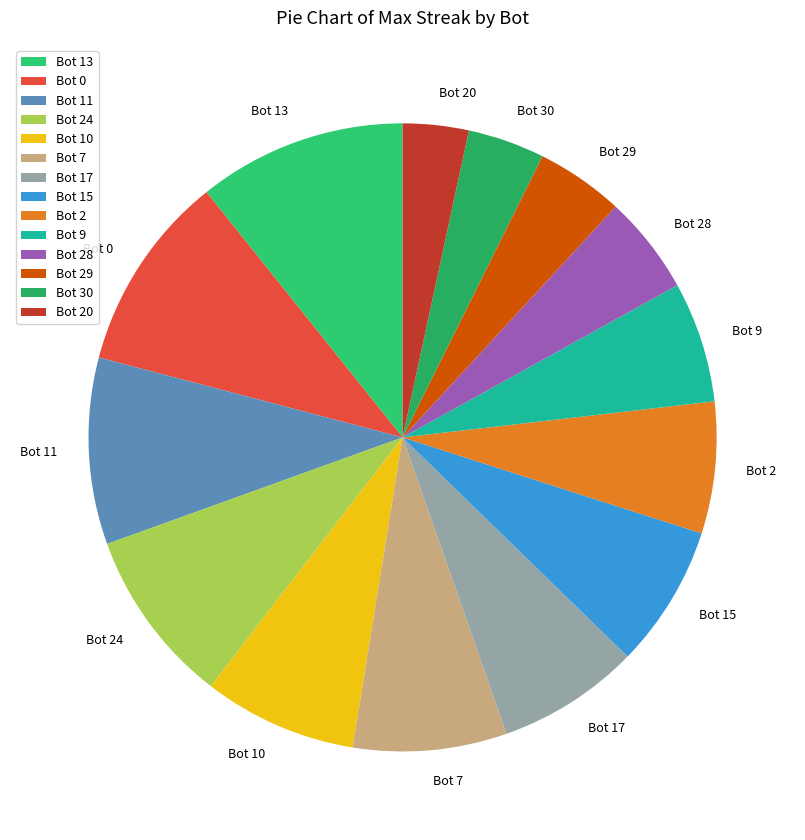

What is the largest slice in the pie chart?

Bot 13